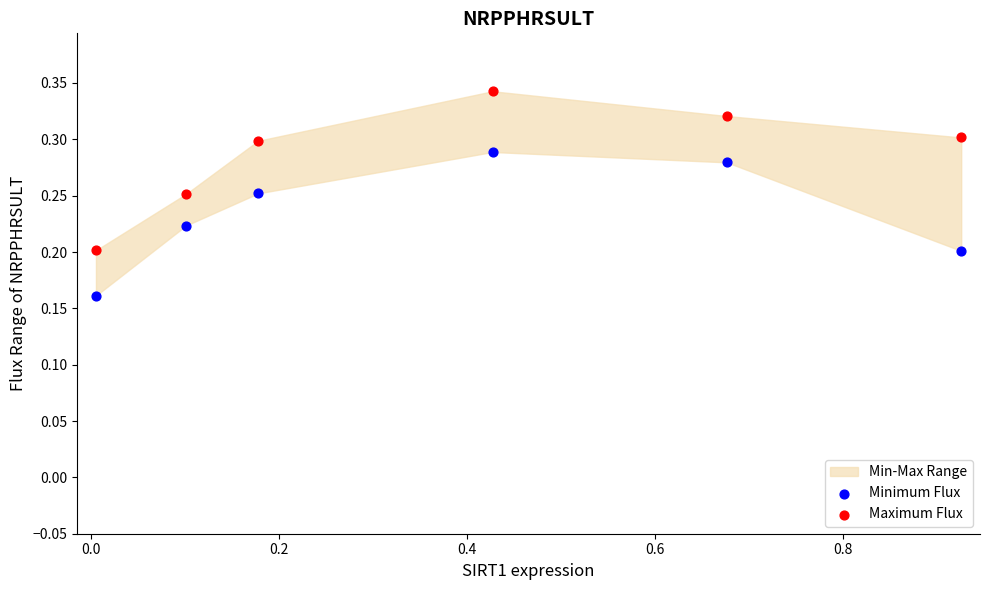

Across all data points, what is the average X value?

0.4